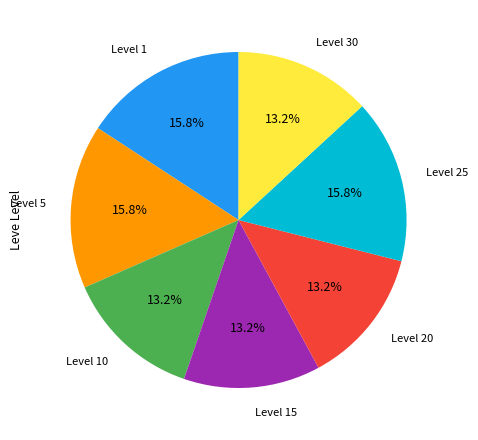

How many segments does this pie chart have?

7